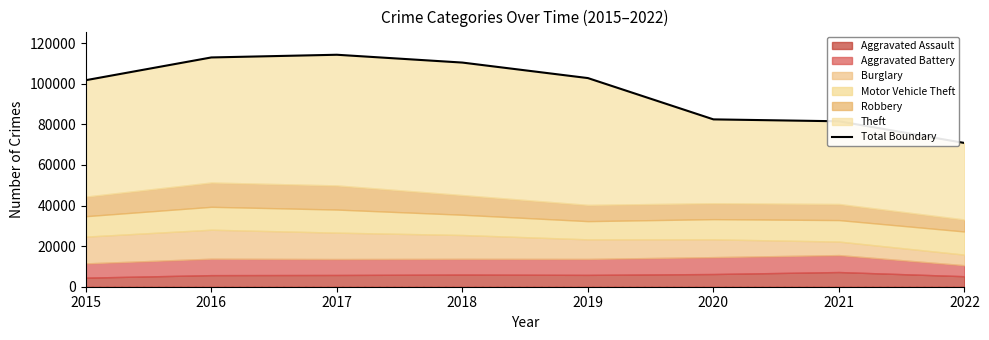

Count the number of categories in the chart.

8